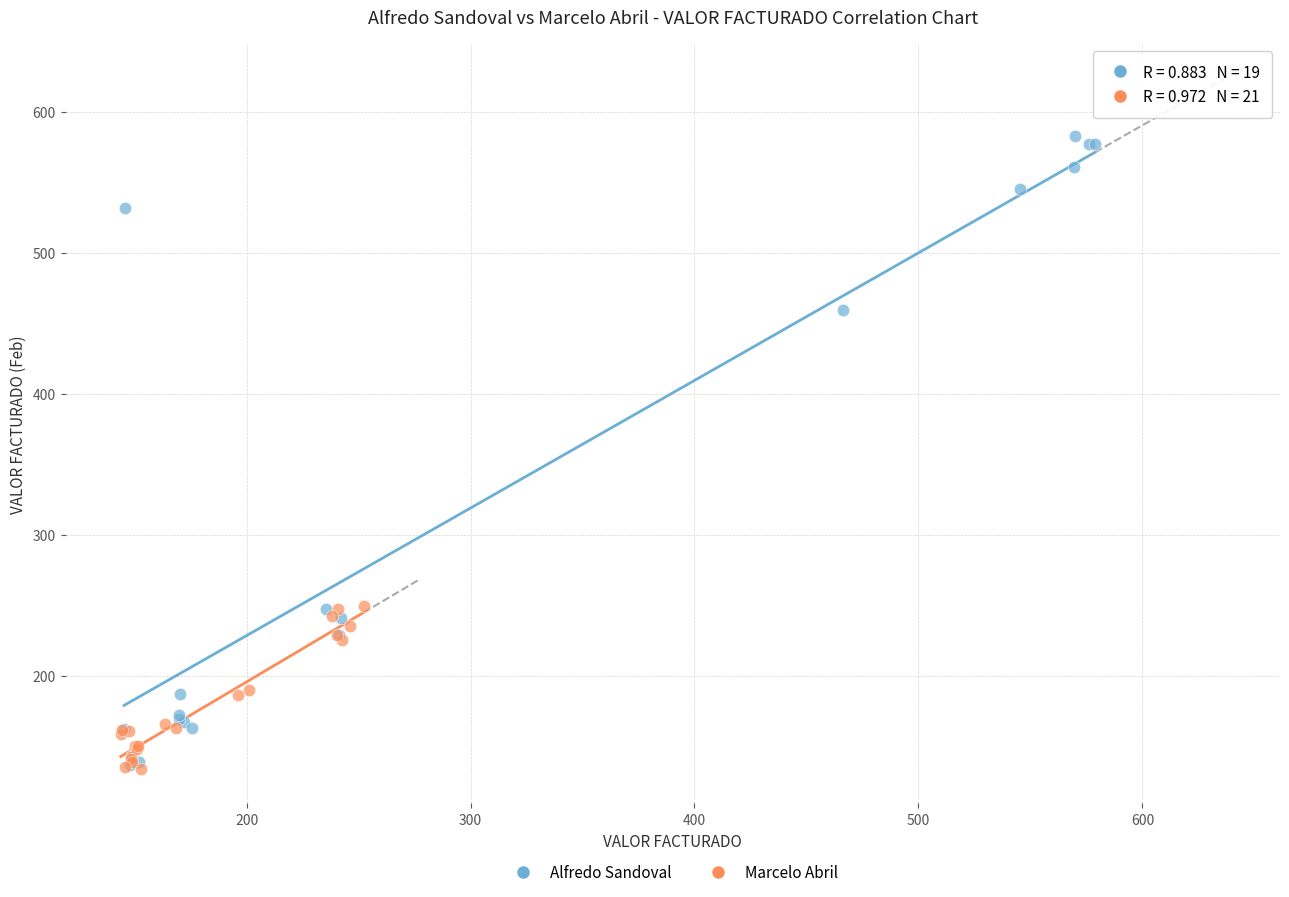

Which series has the widest spread of Y values?

Alfredo Sandoval